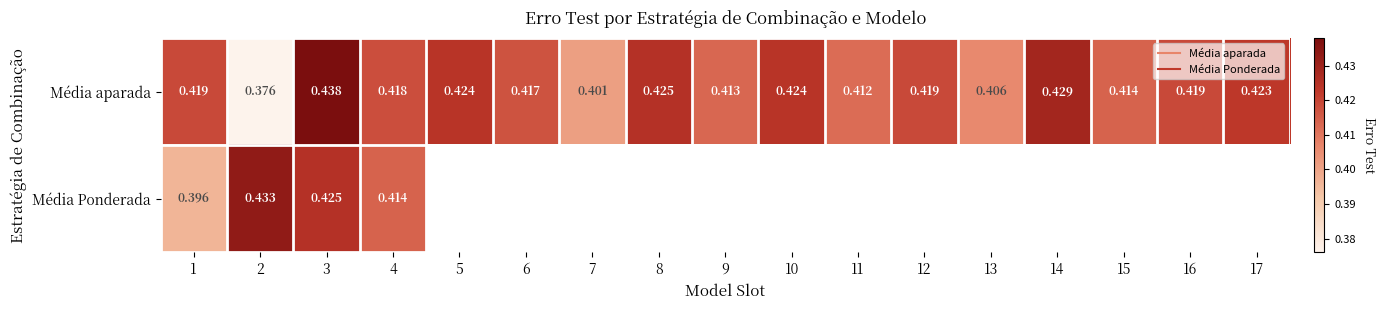

Which category has the lowest value across all series?

2